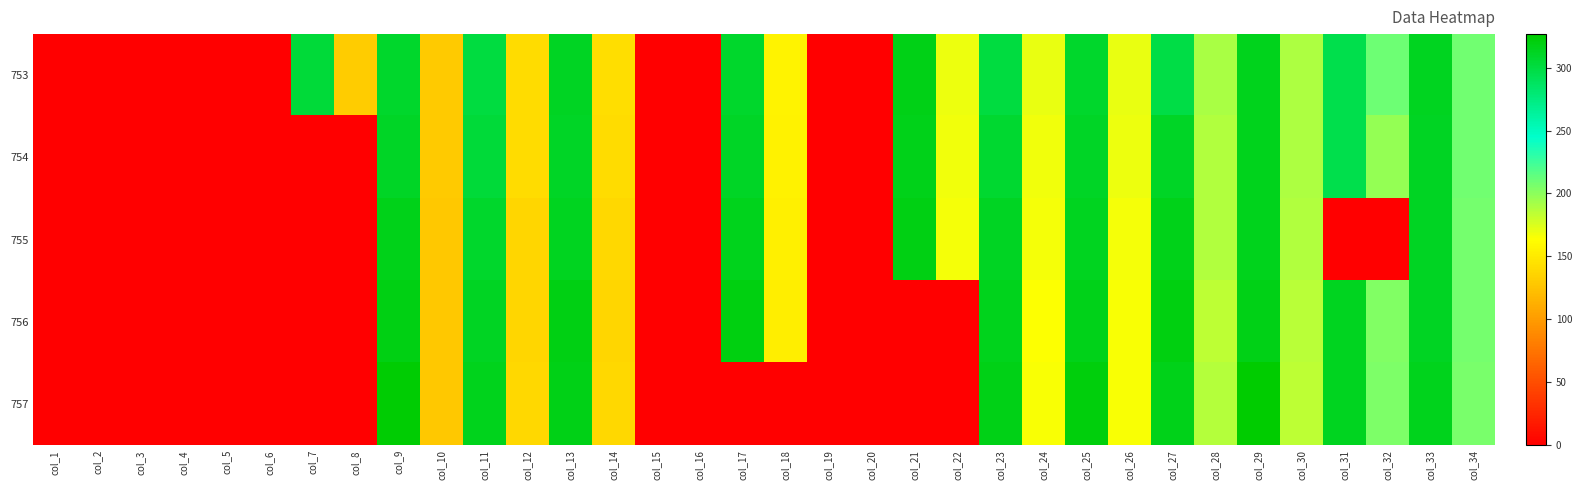

Between col_5 and col_32, which is larger?

col_32